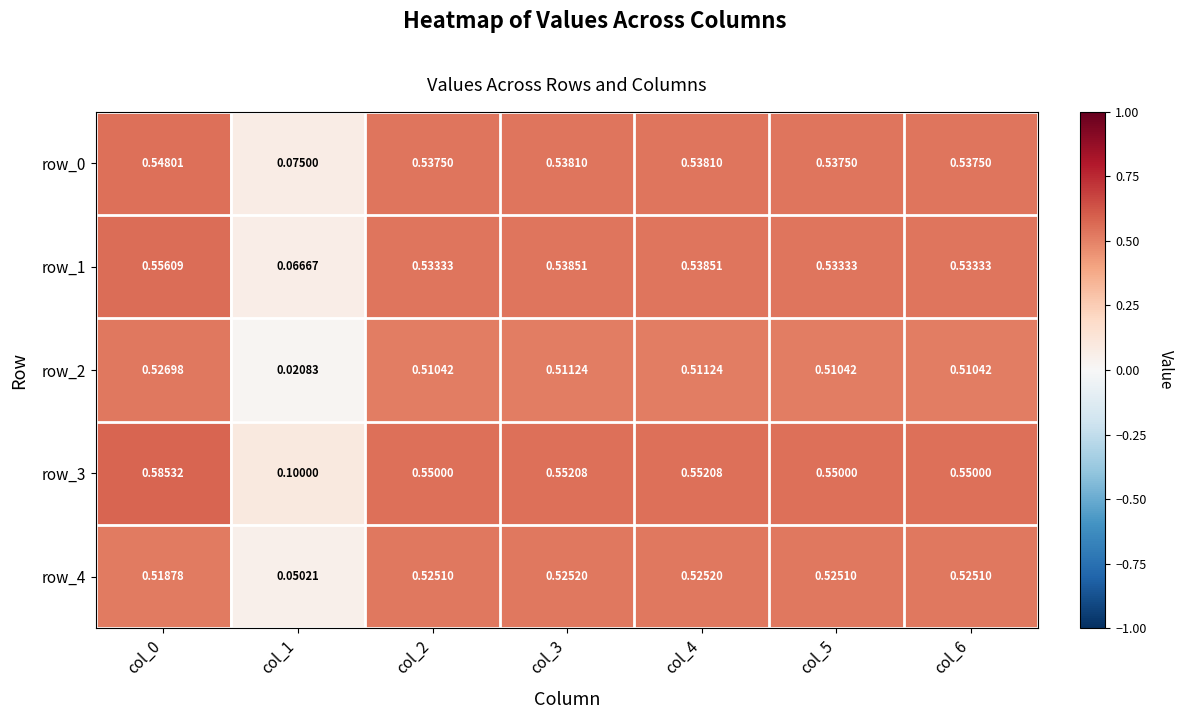

Which series has the largest total across all categories?

row_3